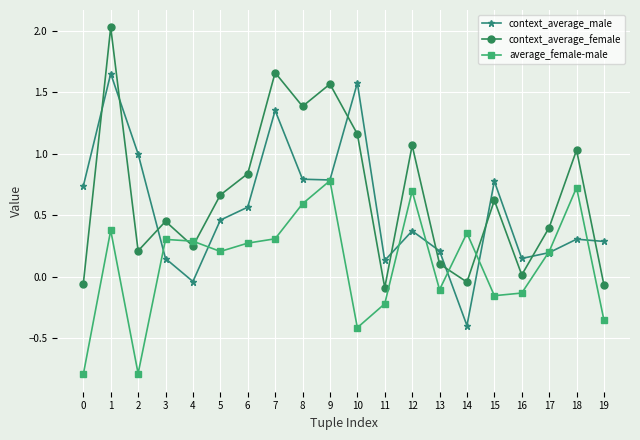

Which series has the widest spread of values?

context_average_female